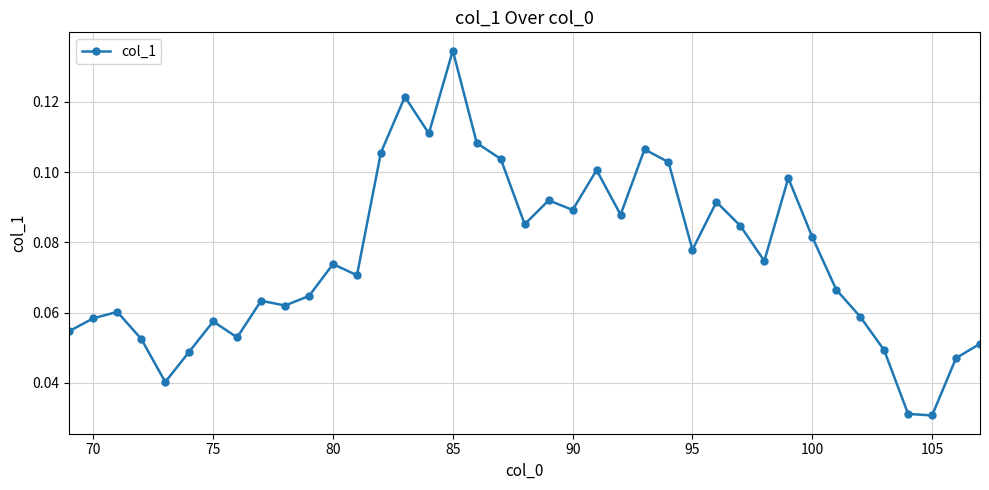

Count the values in the range 0 to 1.

39